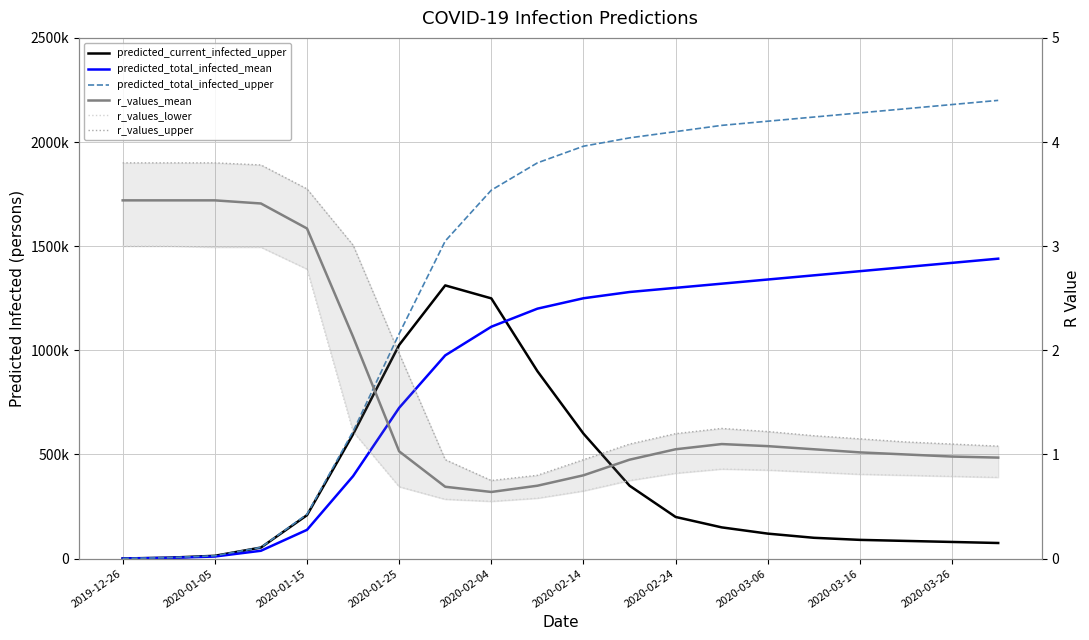

Rank the series at 2020-03-26 from highest to lowest value.

predicted_total_infected_upper, predicted_total_infected_mean, predicted_current_infected_upper, r_values_upper, r_values_mean, r_values_lower